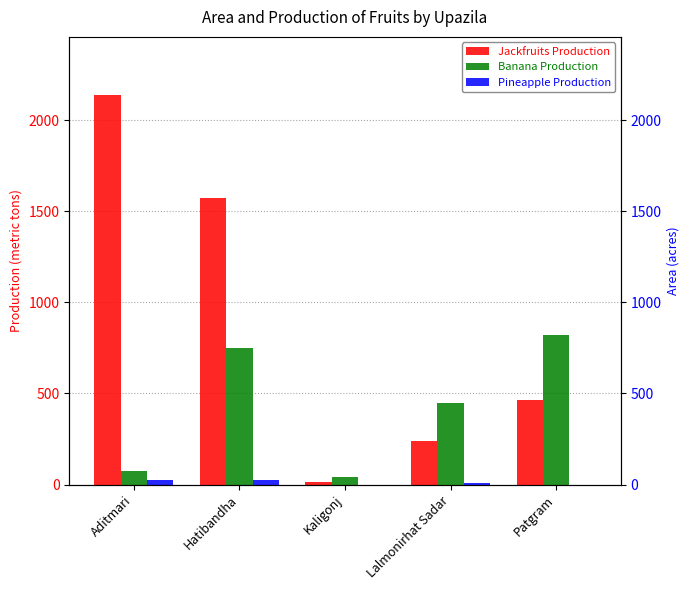

What are all the series names shown in the legend?

Jackfruits Production, Banana Production, Pineapple Production